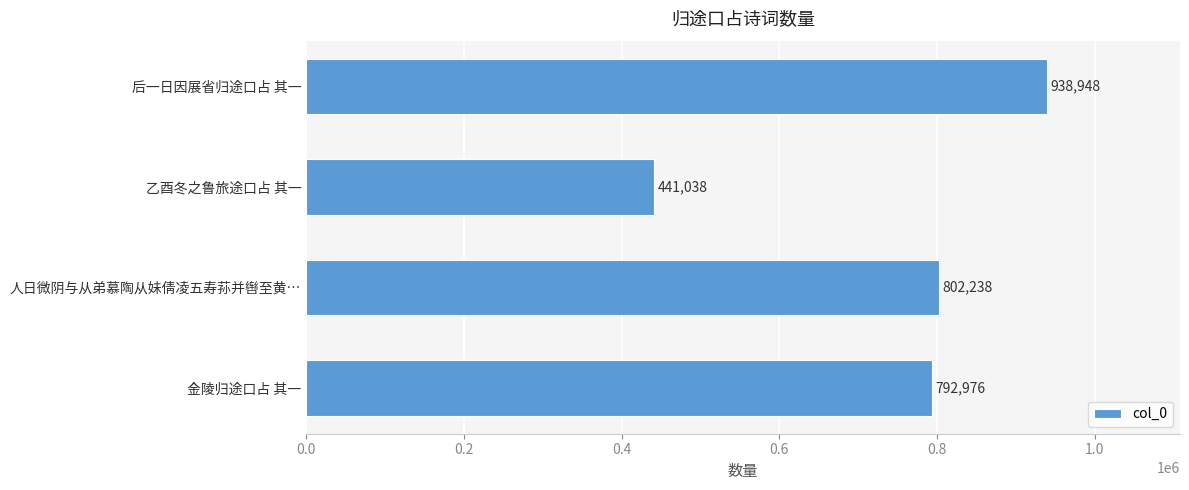

The chart shows a value of 802238 at 人日微阴与从弟慕陶从妹倩凌五寿荪并辔至黄…. True or false?

True